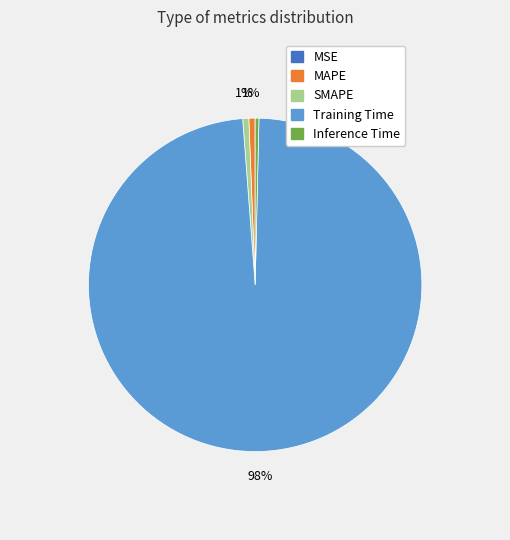

What is the largest slice in the pie chart?

Training Time